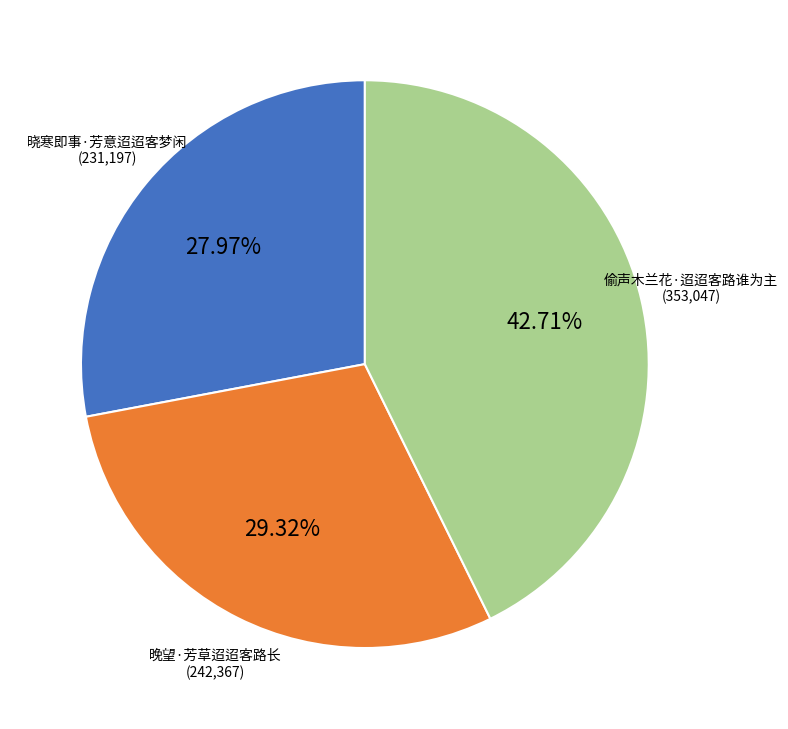

To the nearest percent, what is the difference between the 晚望·芳草迢迢客路长 and 偷声木兰花·迢迢客路谁为主 slice percentages?

13%